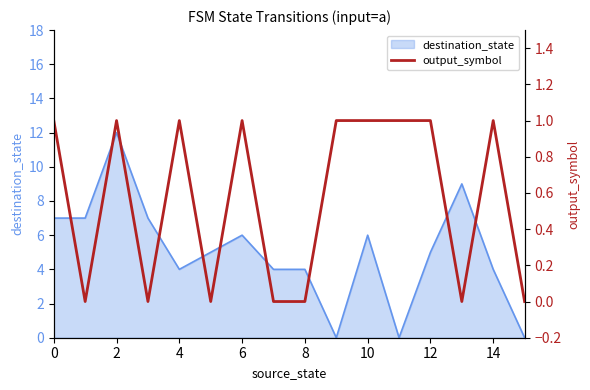

Is it true that destination_state equals 4 at 14?

True